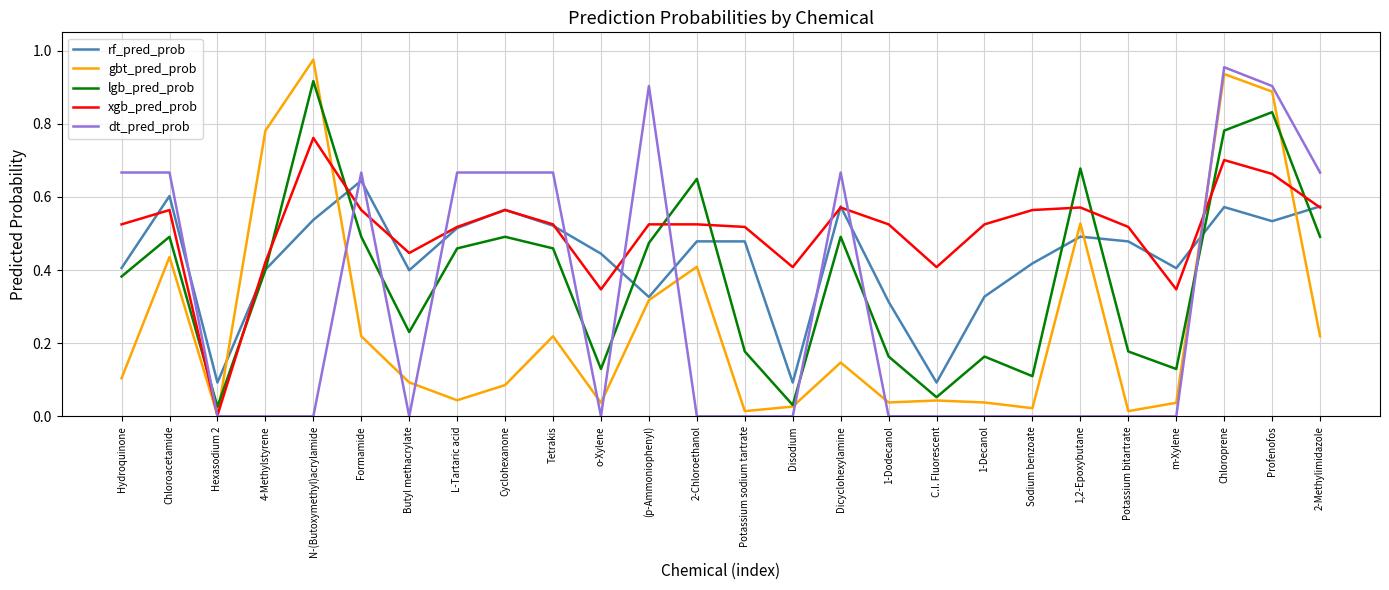

What position from the left is 1,2-Epoxybutane?

21